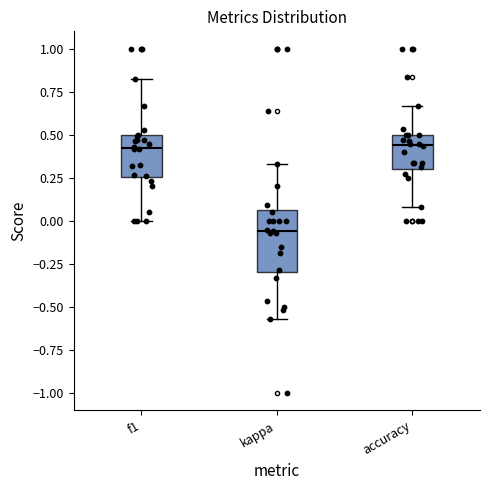

Reading left to right, read every box against the y-axis: the position of its median line, the range the box covers, and the ends of its whiskers. The values are not printed on the chart, so give them approximately, as read against the axis.

f1: median 0.40, box 0.25 to 0.50, whiskers 0.00 to 0.80
kappa: median -0.05, box -0.30 to 0.05, whiskers -0.55 to 0.35
accuracy: median 0.45, box 0.30 to 0.50, whiskers 0.10 to 0.65